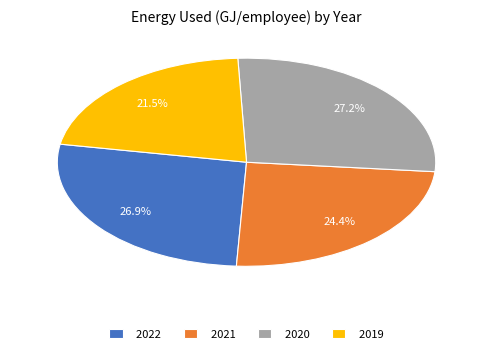

What is the smallest slice in the pie chart?

2019